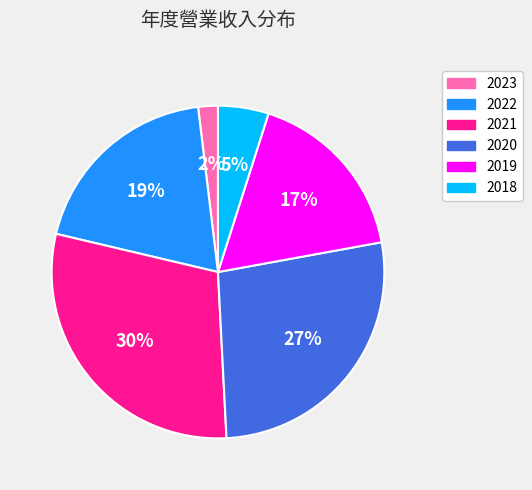

Which slice is the largest?

2021